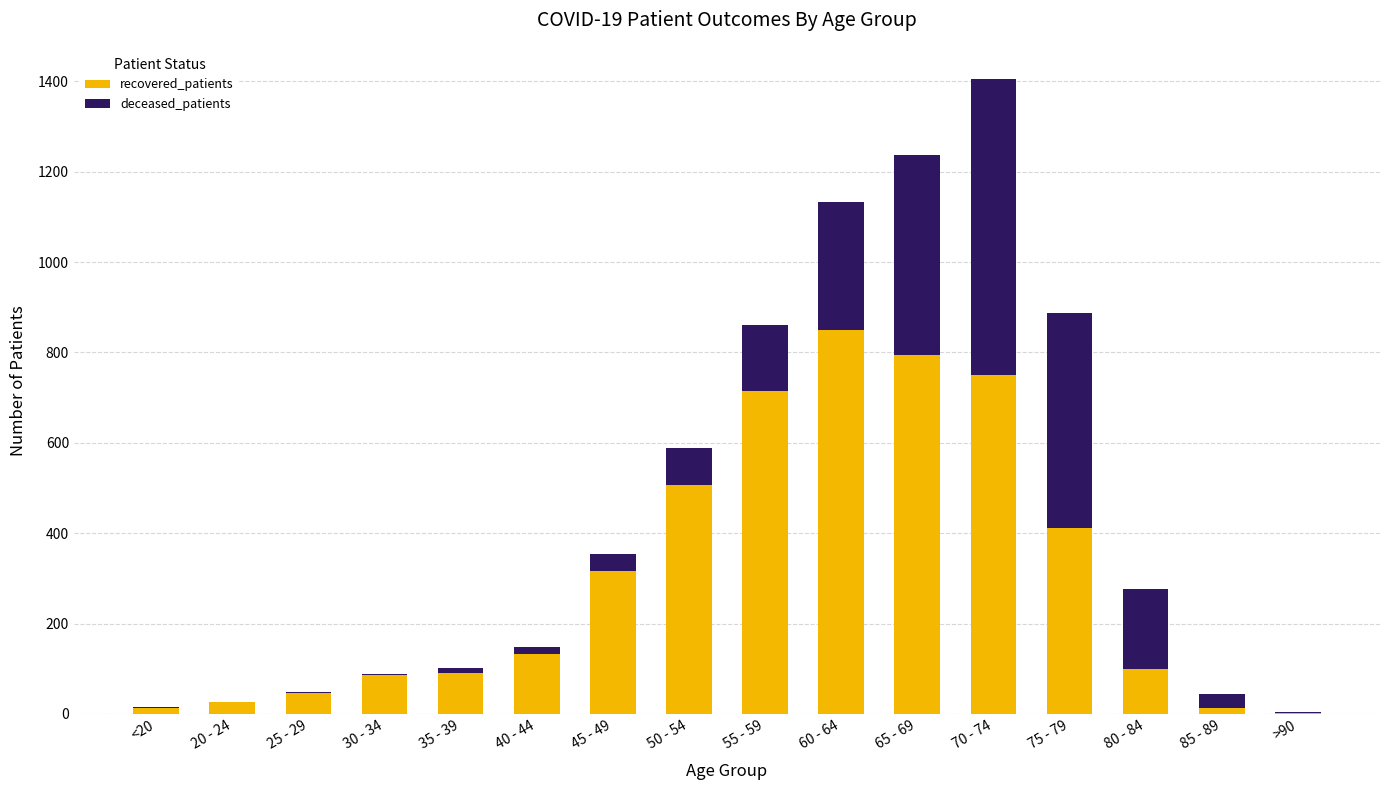

Does the chart contain stacked bars?

Yes